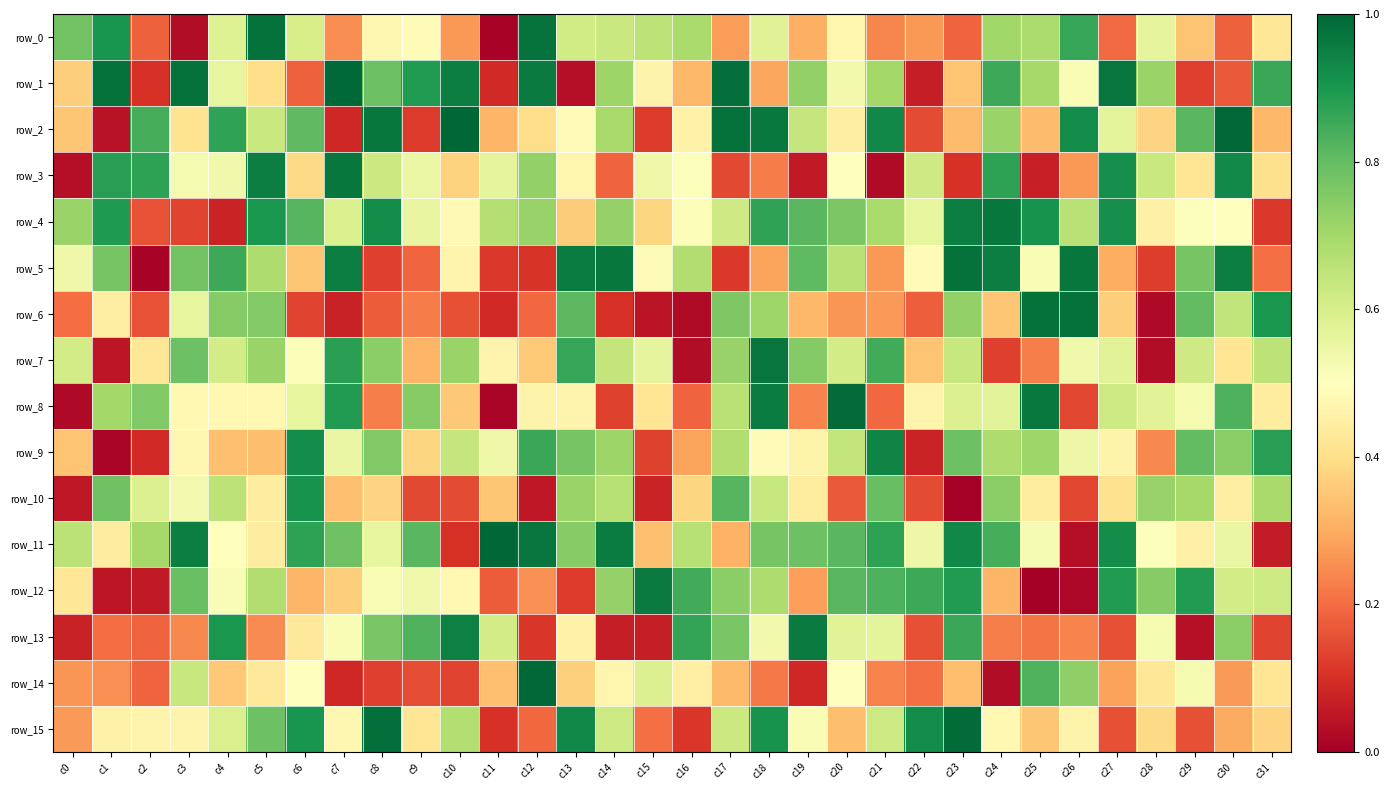

Which has a higher value, c12 or c3?

c12